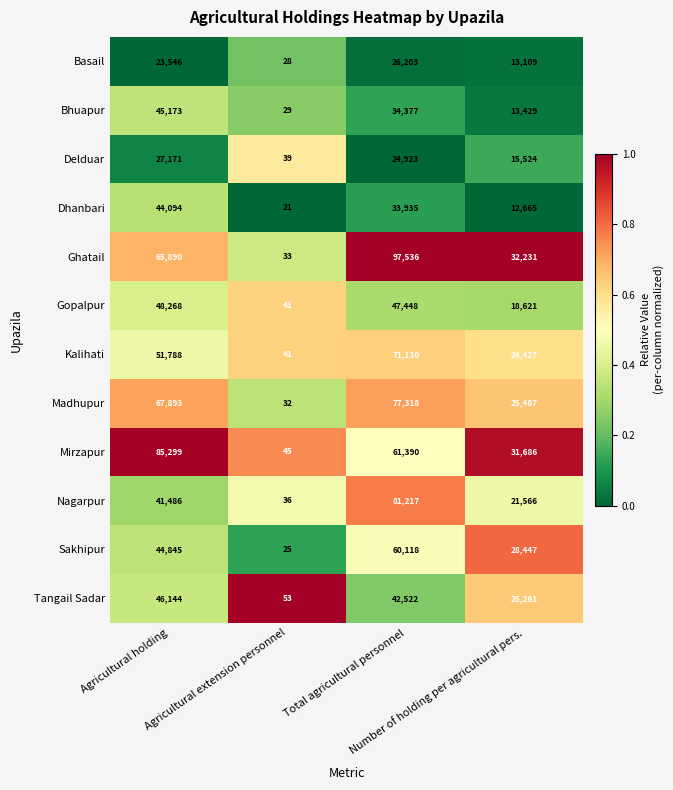

Rank the series by their maximum value, from lowest to highest.

Basail, Delduar, Dhanbari, Bhuapur, Tangail Sadar, Gopalpur, Sakhipur, Kalihati, Madhupur, Nagarpur, Mirzapur, Ghatail